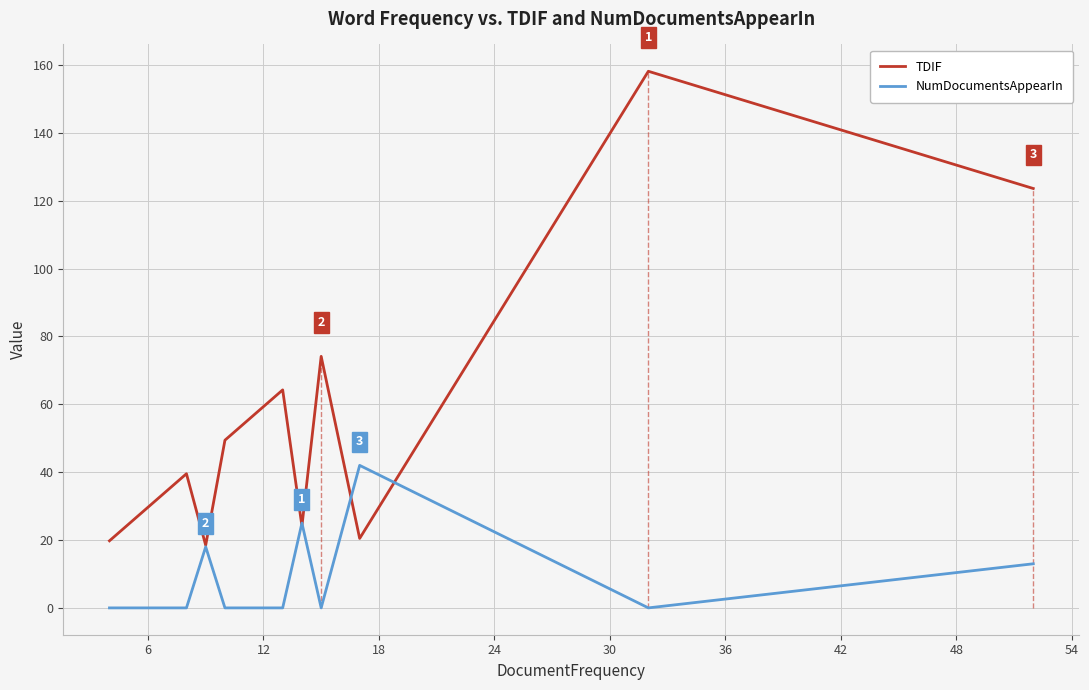

List the series in order of their overall mean, lowest first.

NumDocumentsAppearIn, TDIF